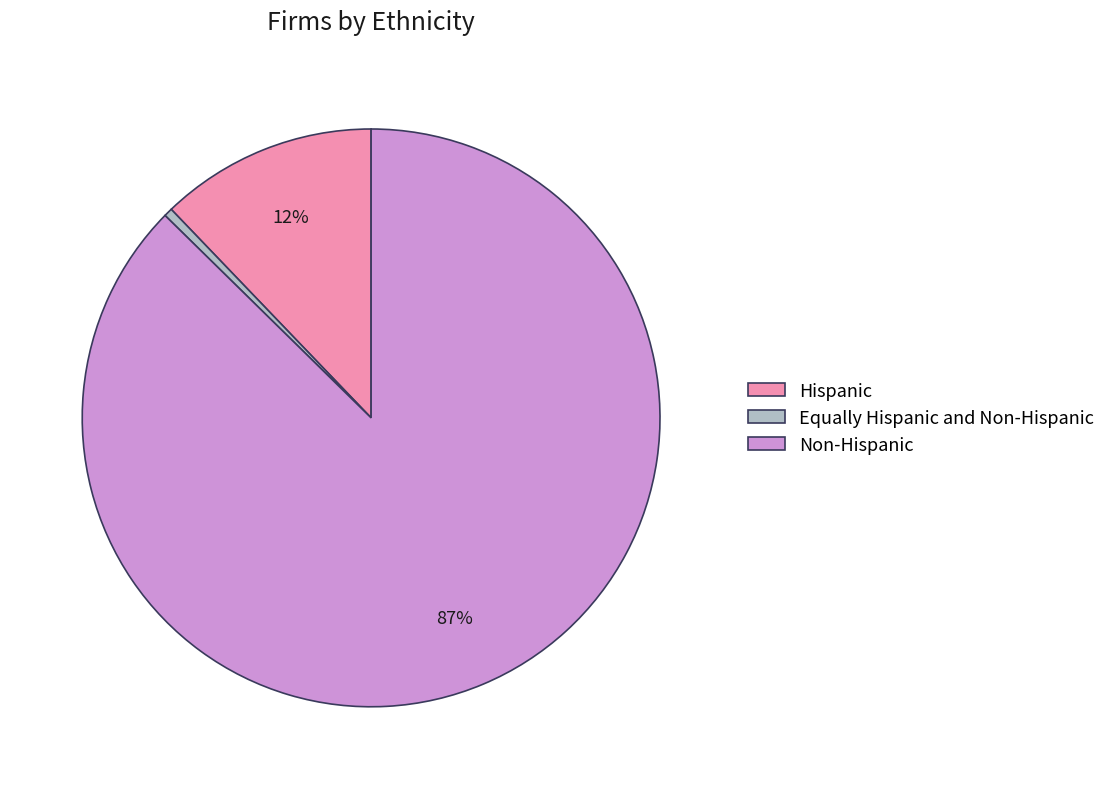

The Hispanic slice represents 24% of the pie. True or false?

False